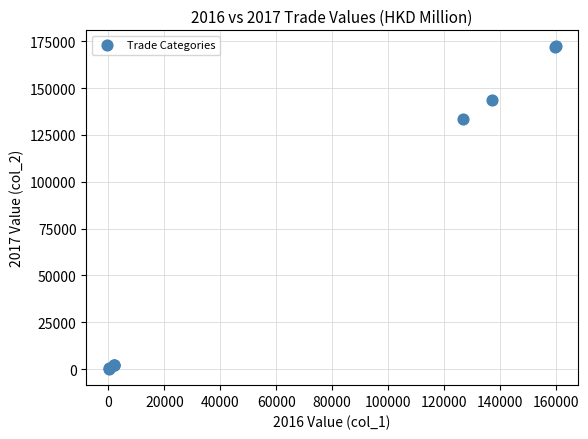

What Y value in the scatter plot is closest to 86106?

133596.8